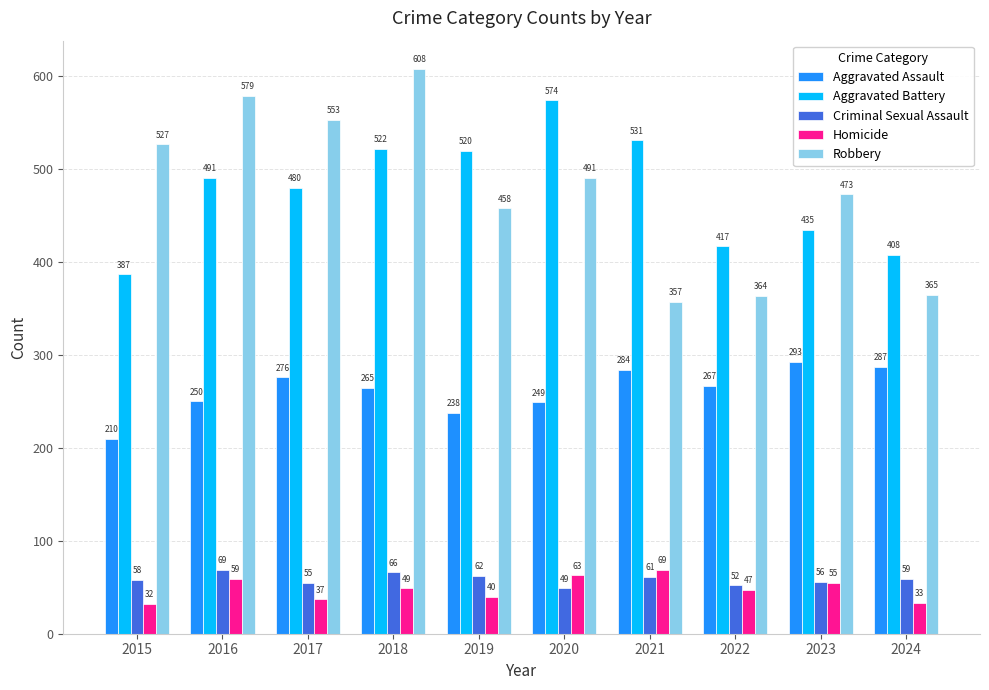

At which label is Aggravated Assault closest to 251?

2016